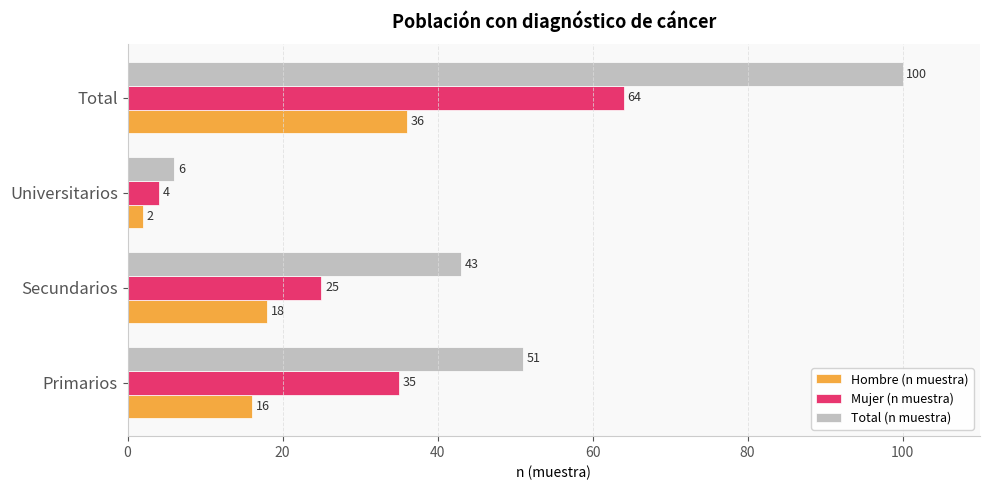

The Mujer (n muestra) series shows 25 at Secundarios. True or false?

True